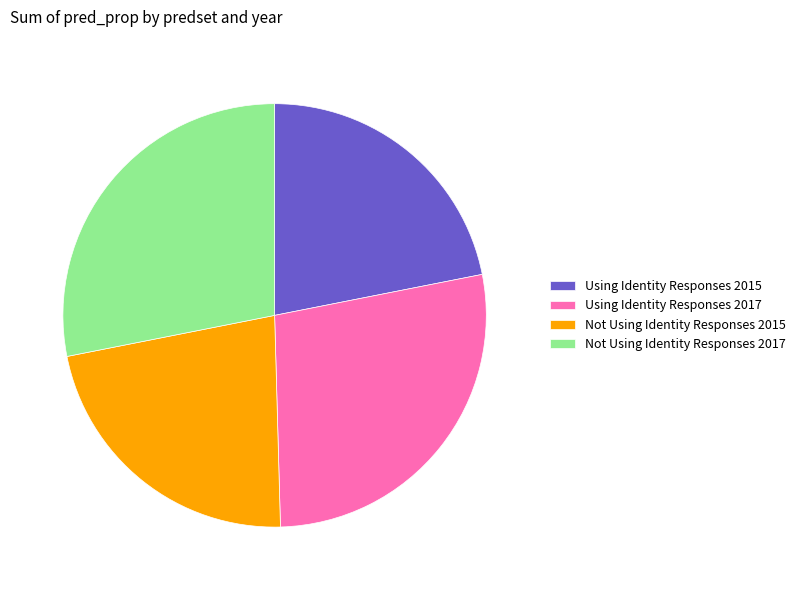

Do Using Identity Responses 2015 and Not Using Identity Responses 2015 together represent more than half of the pie?

No